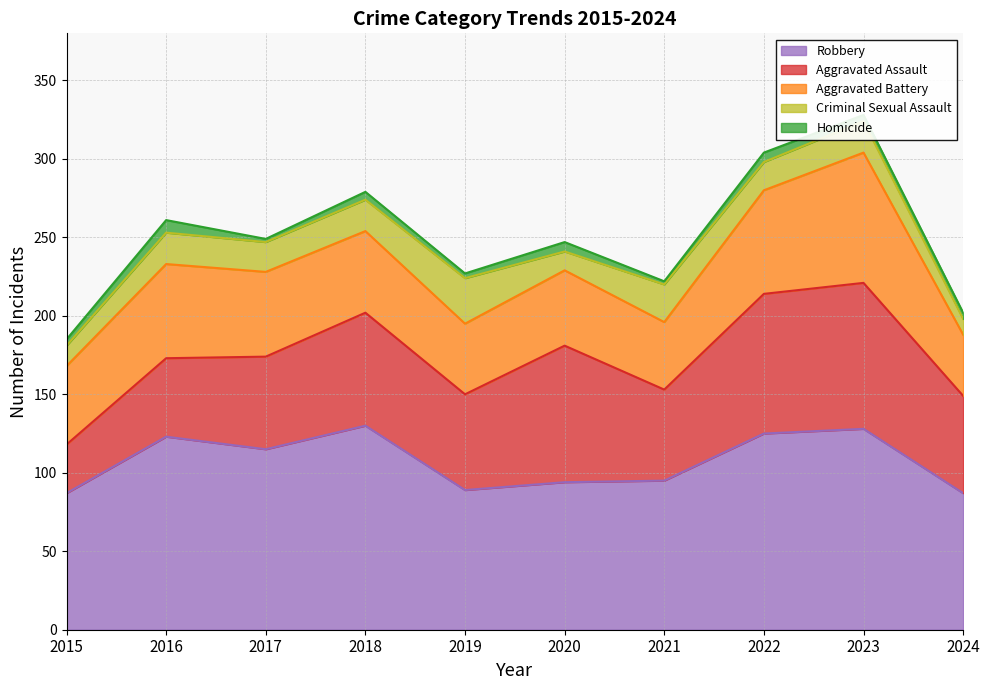

True or false: Aggravated Assault and Criminal Sexual Assault cross at least once.

False